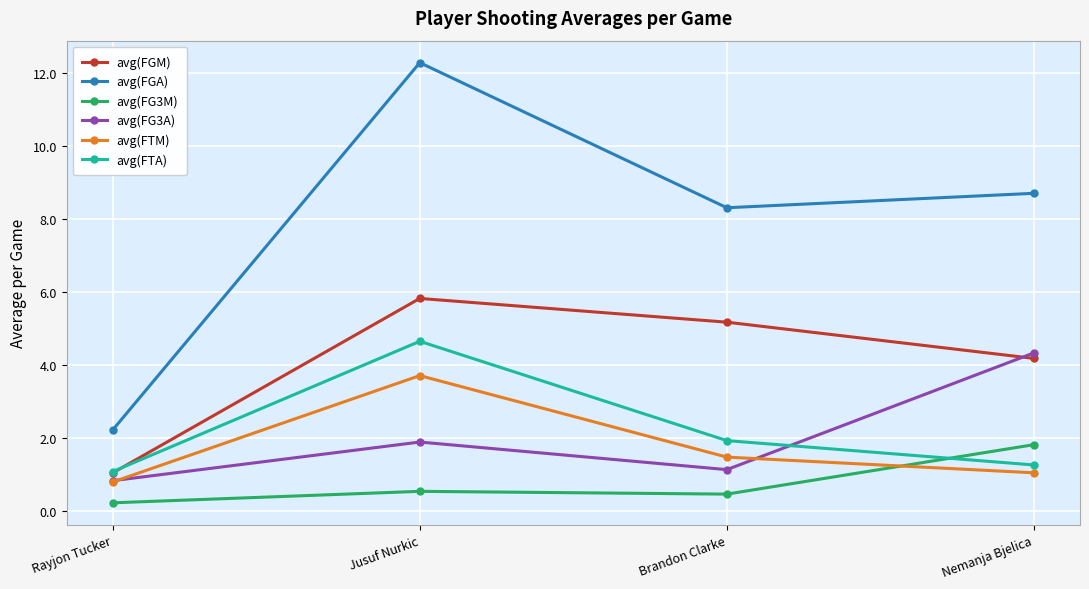

How many times do avg(FTA) and avg(FG3M) cross each other?

1